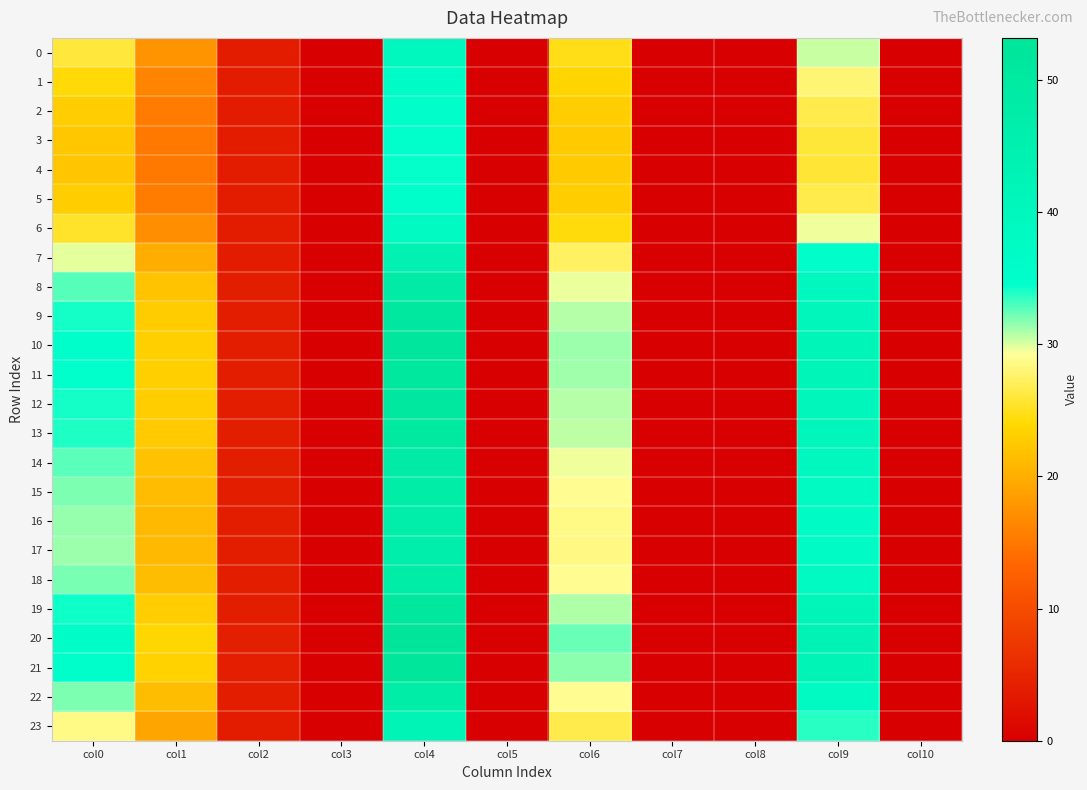

Between col6 and col9, which is larger?

col9